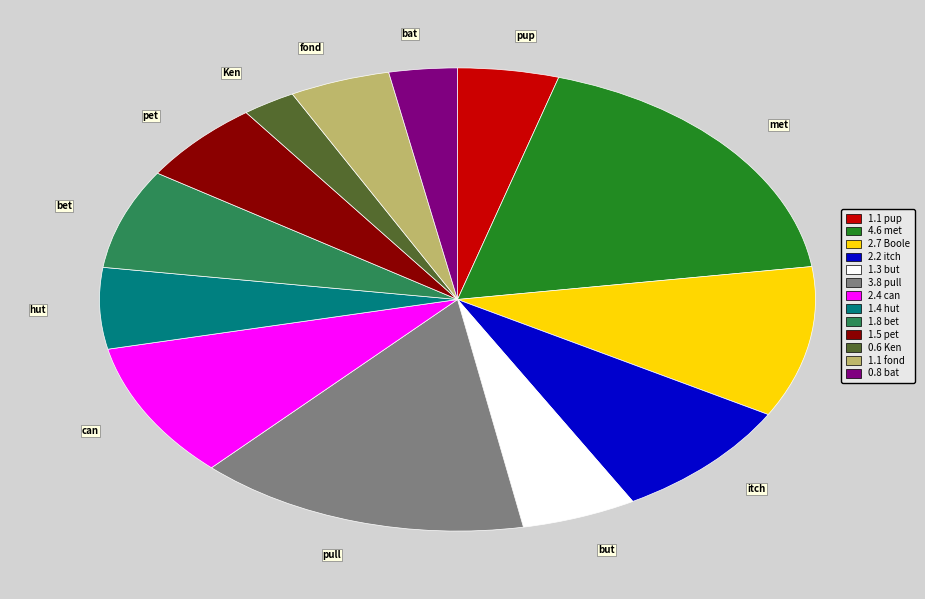

Is the sum of pull and itch greater than half?

No